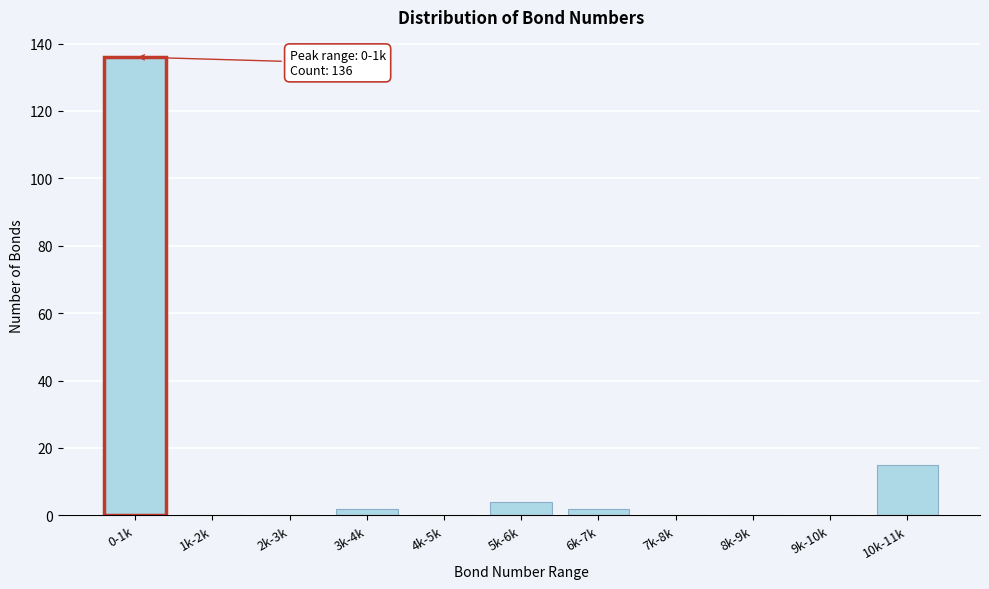

Reading right to left, list all the values displayed in this chart.

10k-11k=15	9k-10k=0	8k-9k=0	7k-8k=0	6k-7k=2	5k-6k=4	4k-5k=0	3k-4k=2	2k-3k=0	1k-2k=0	0-1k=136